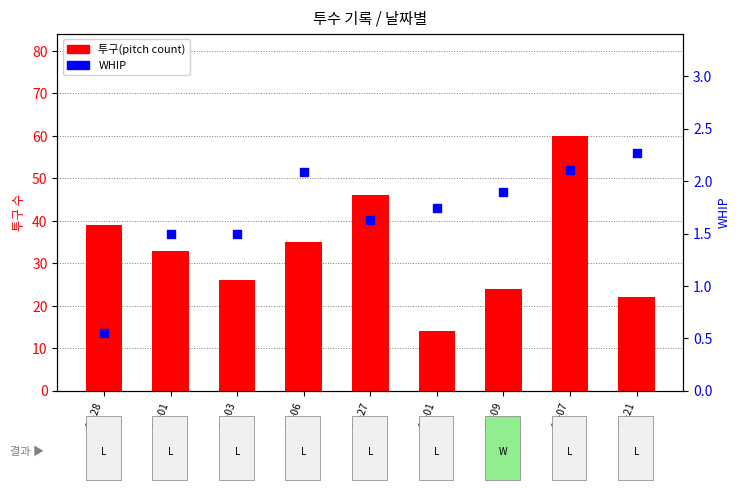

At which category is the sum across all series the highest?

09-07